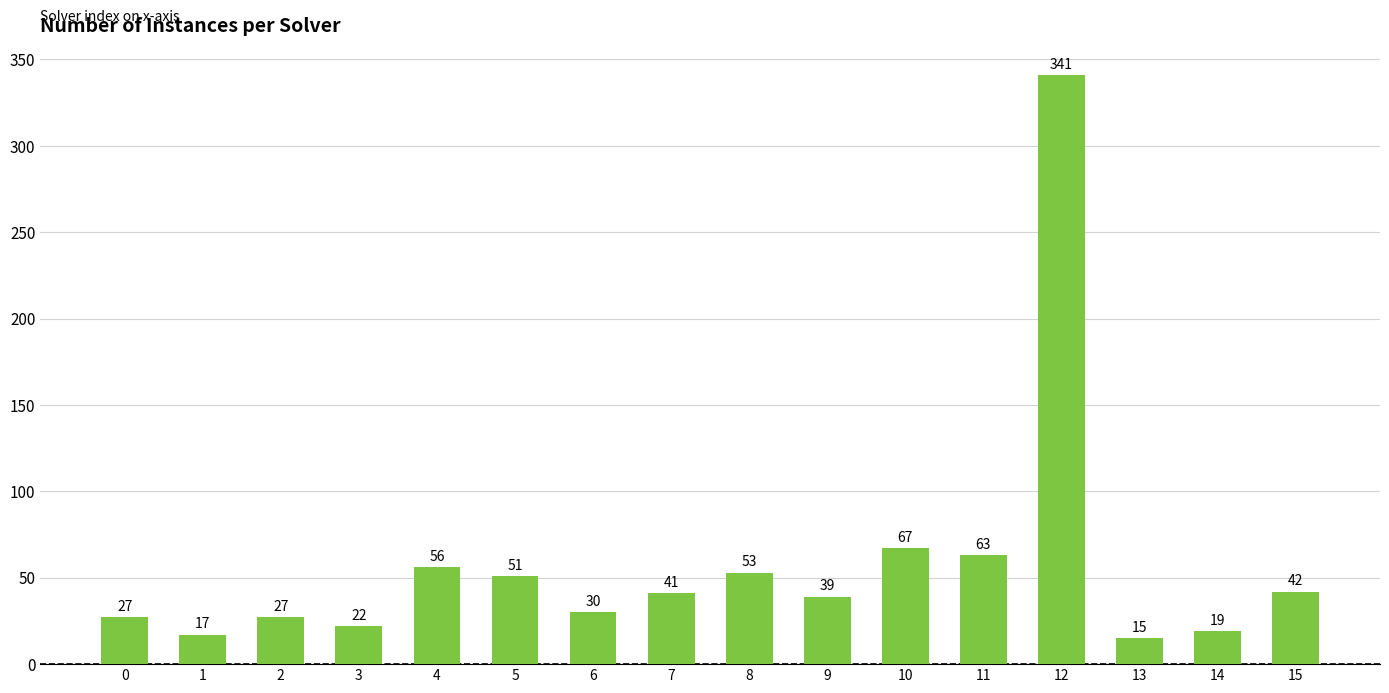

The chart shows a value of 63 at 11. True or false?

True